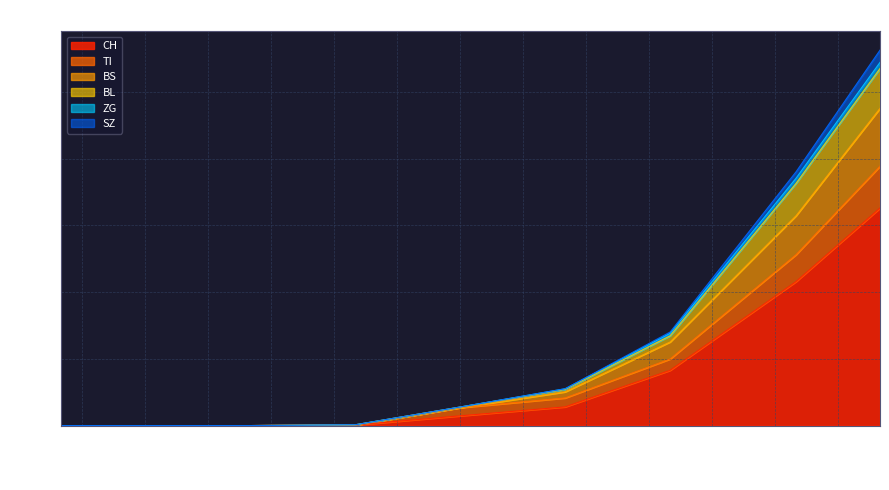

At which category is the sum across all series the highest?

2020-04-04